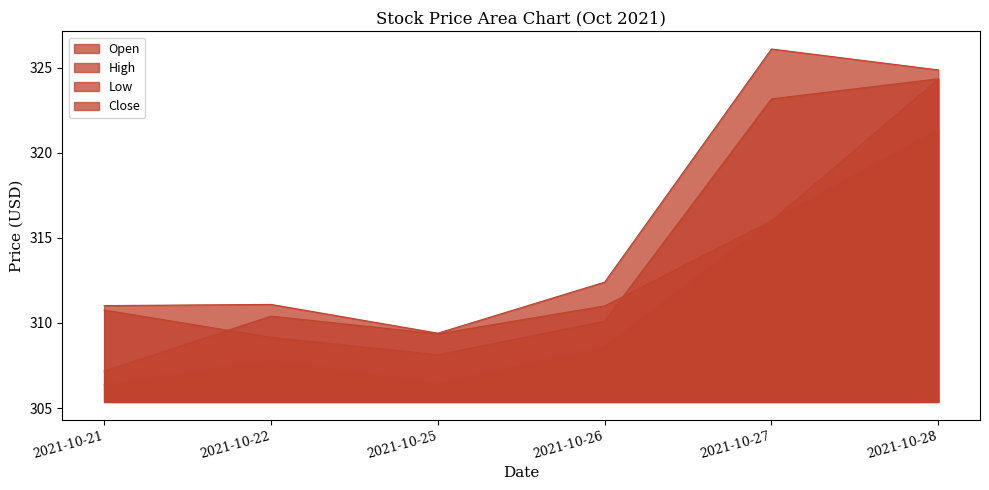

What is the minimum value shown in the chart?

306.4